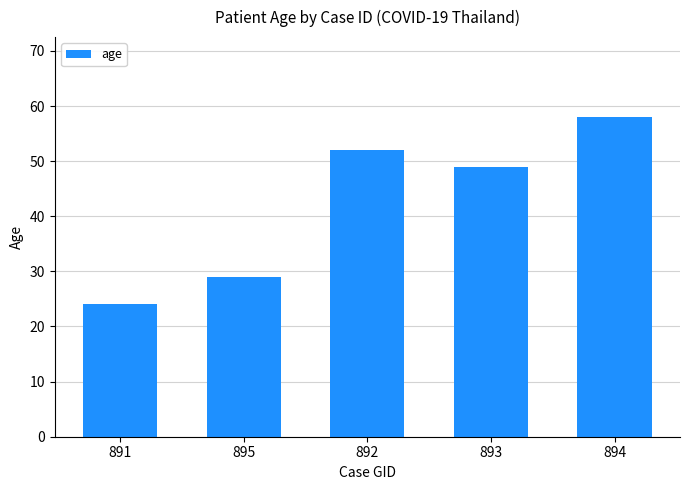

Reading left to right, transcribe all the data shown in this chart.

891=24	895=29	892=52	893=49	894=58